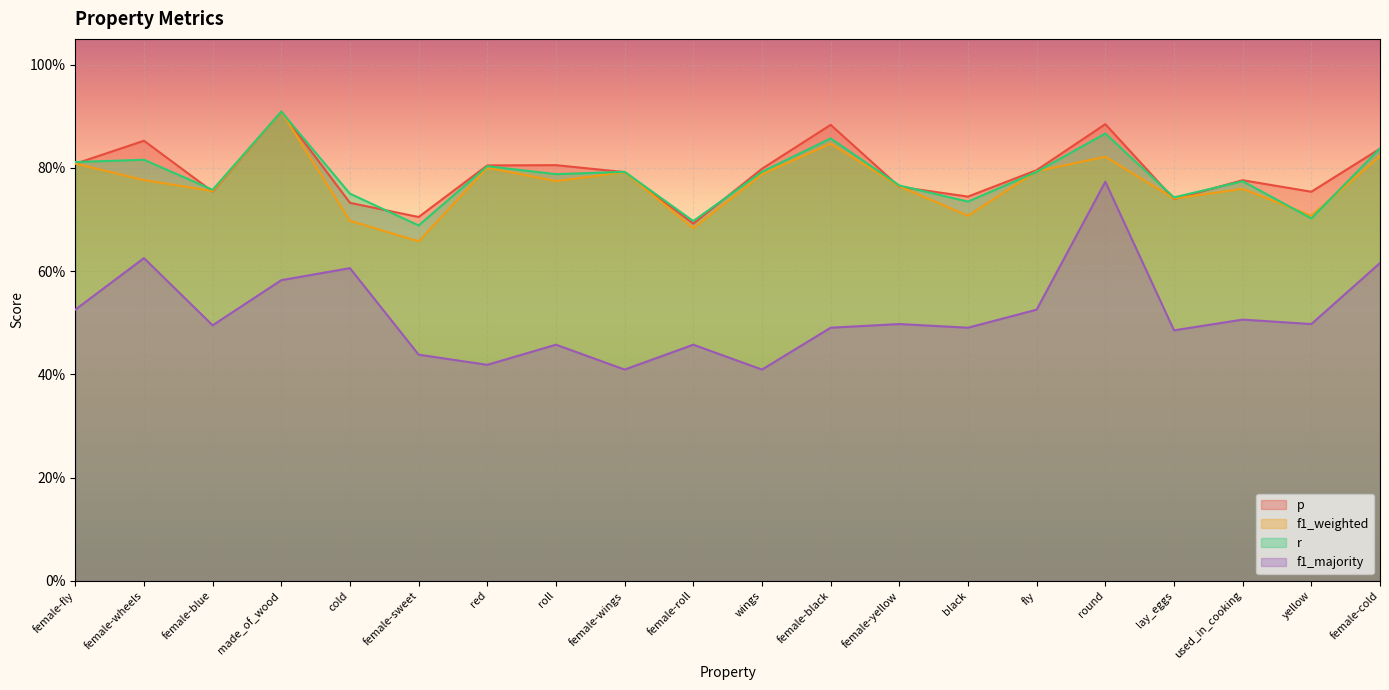

The f1_majority series shows 0.1 at roll. True or false?

False